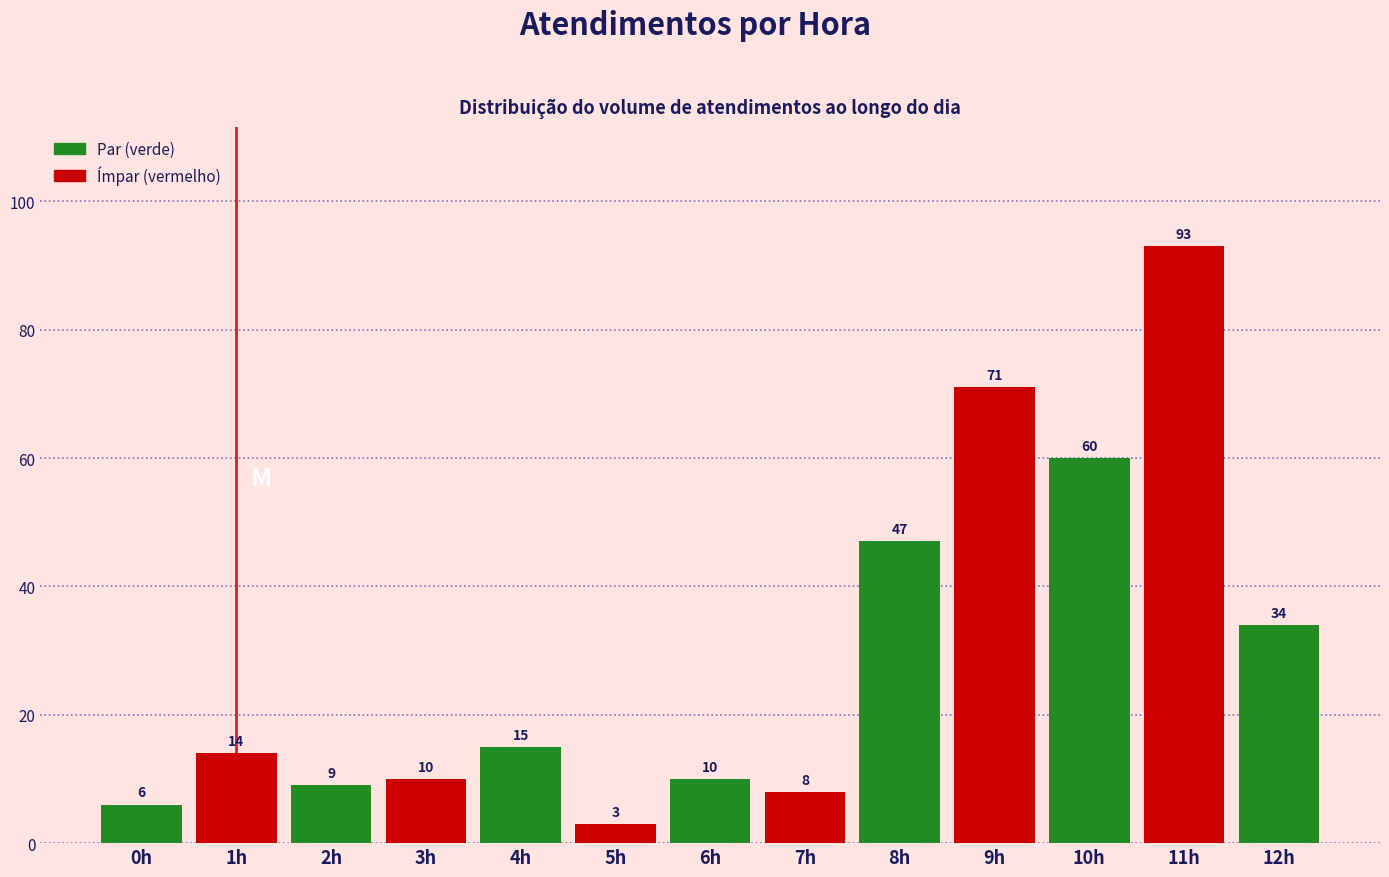

Reading left to right, list all the values displayed in this chart.

6	14	9	10	15	3	10	8	47	71	60	93	34